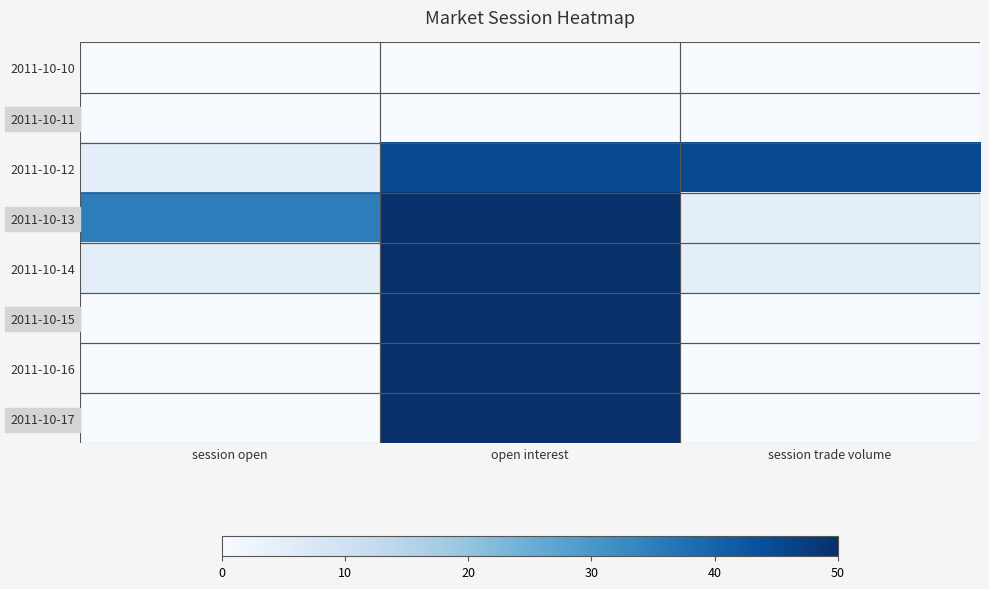

Which label corresponds to the smallest value in the chart?

session open